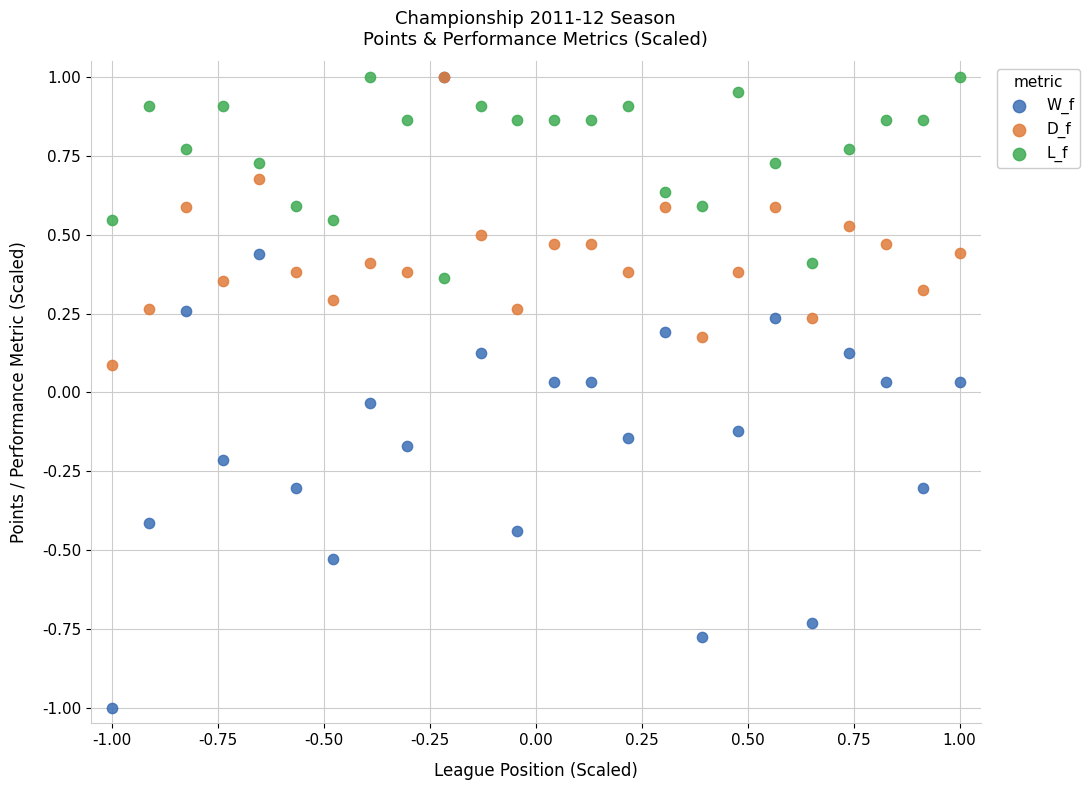

What are all the series names shown in the legend?

W_f, D_f, L_f